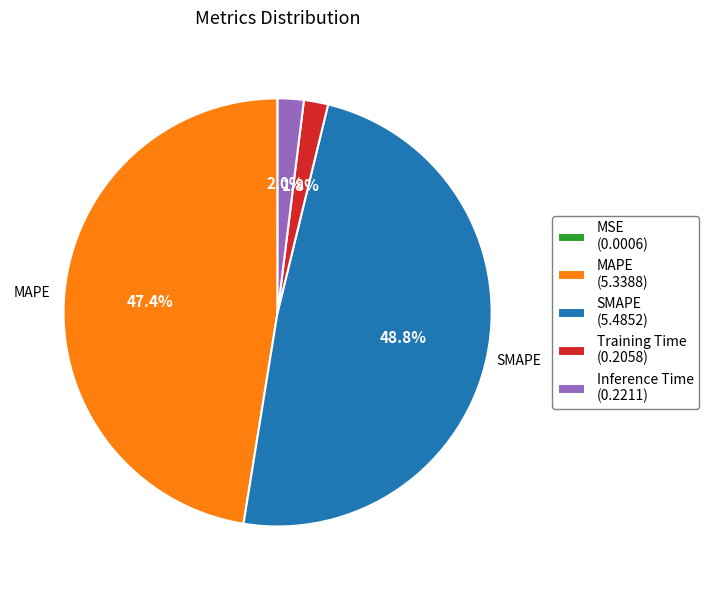

True or false: MAPE accounts for 60% of the total.

False